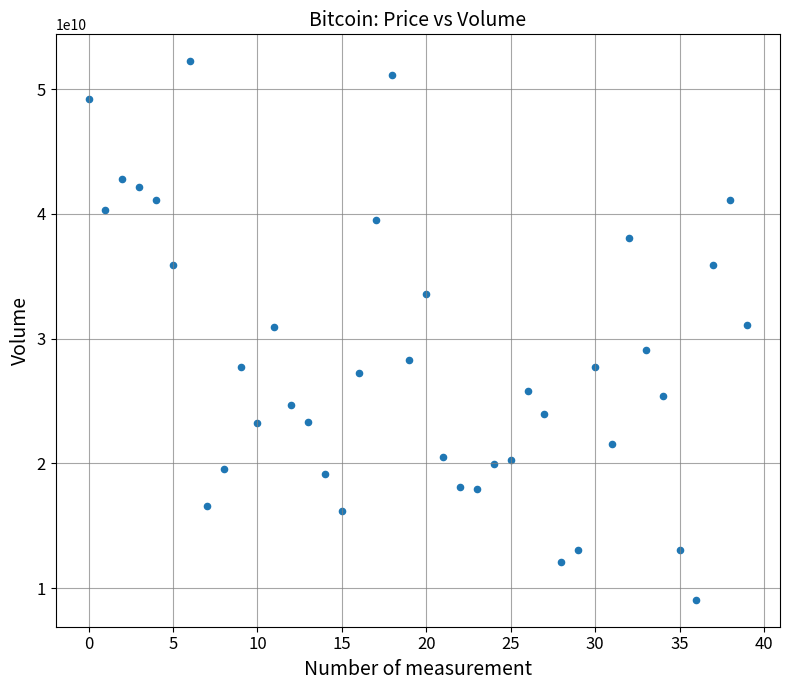

What is the range of Y values (max minus min)?

43155052723.8